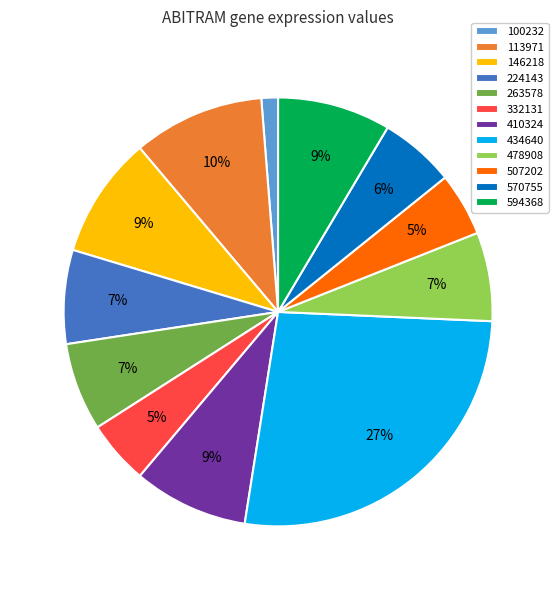

Which has a higher value, 332131 or 100232?

332131